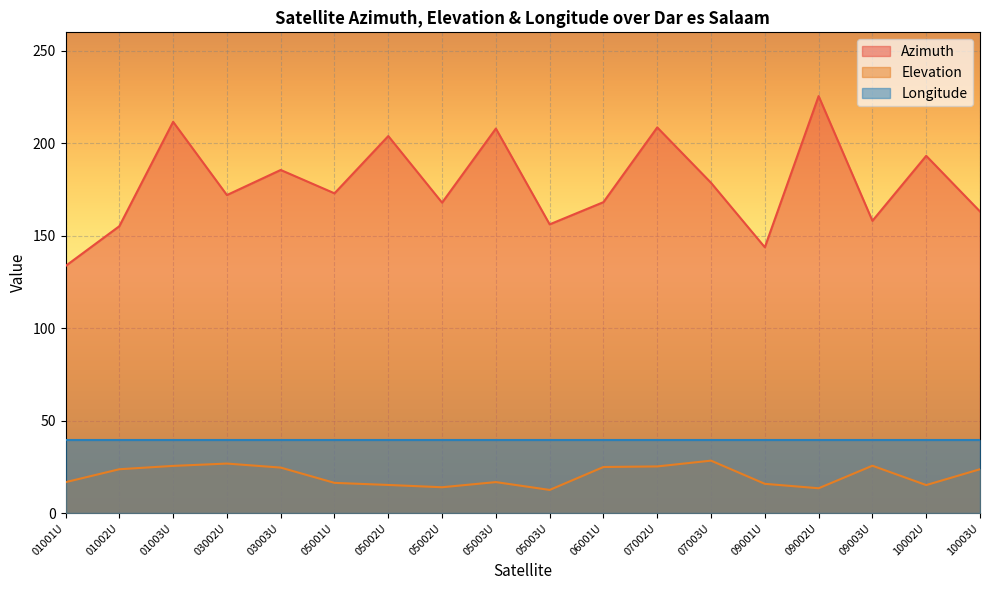

How many interior local valleys does the Azimuth series have?

6